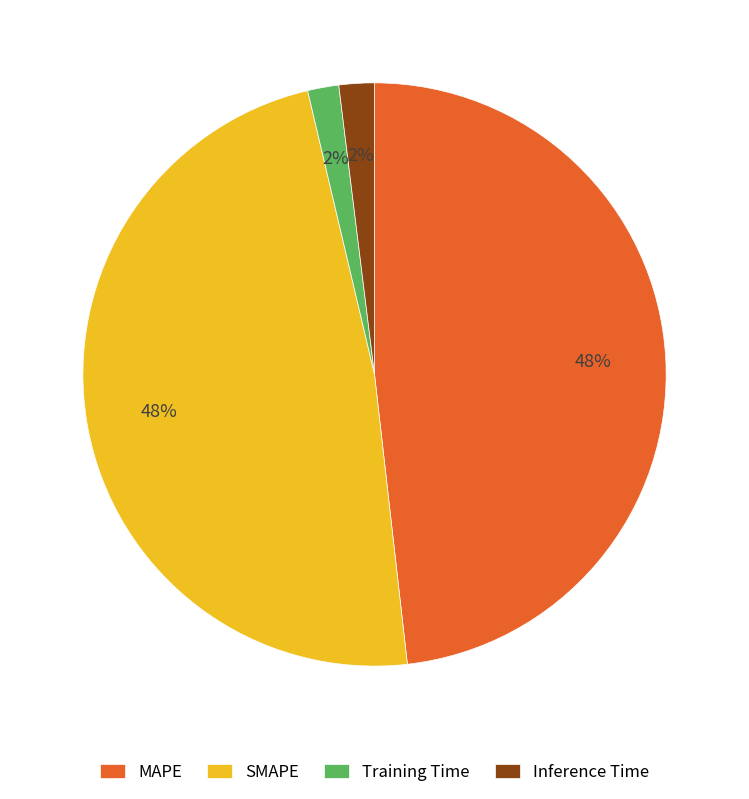

To the nearest percent, what portion does Inference Time represent?

2%